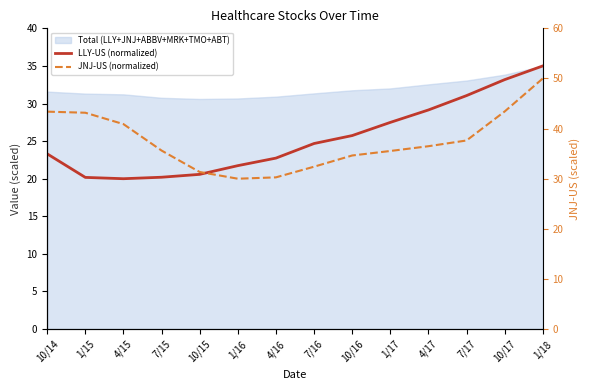

Which has a higher value, 7/16 or 4/16?

7/16